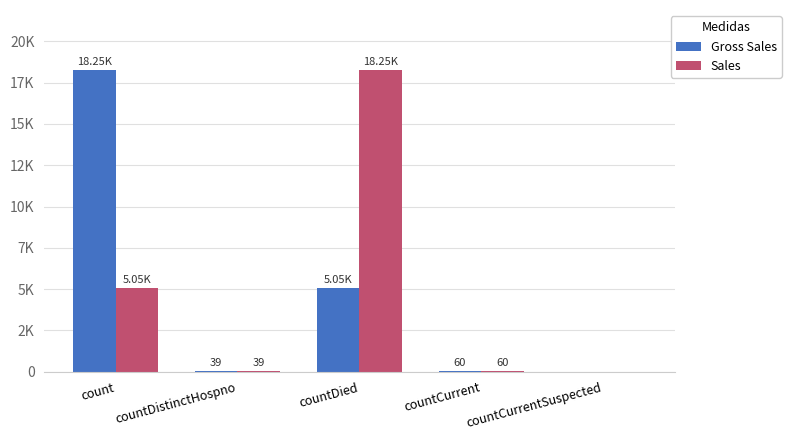

What is the average value of the Sales series?

4680